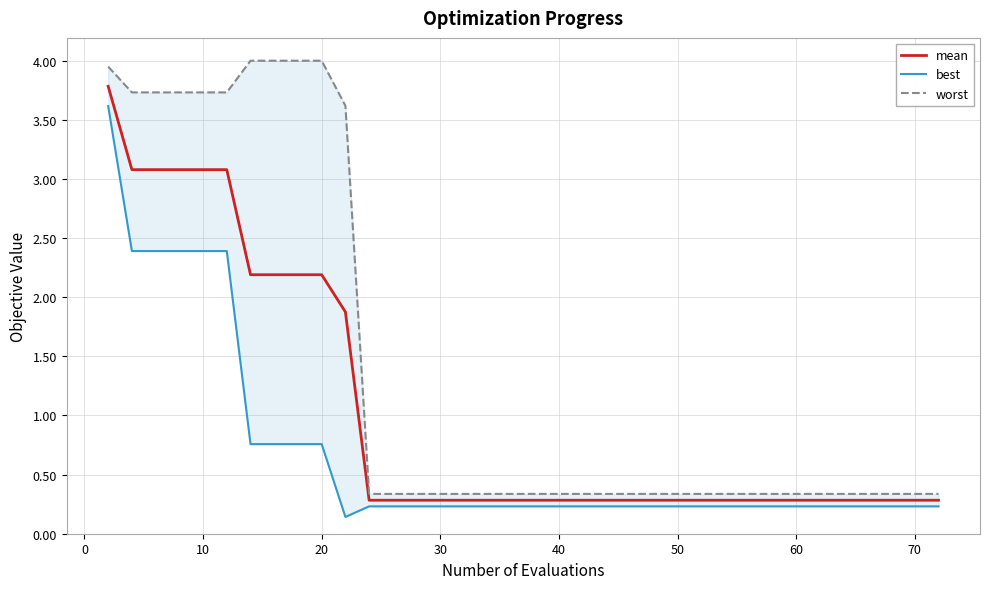

What is the lowest value of the mean series?

0.3